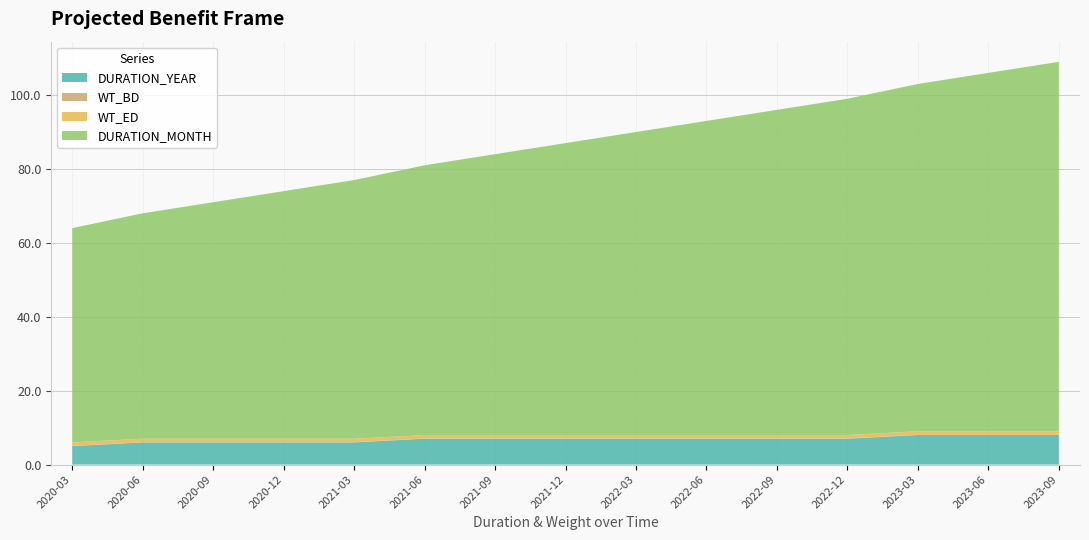

Reading left to right, list all the values displayed in this chart.

DURATION_YEAR: 5.0	6.0	6.0	6.0	6.0	7.0	7.0	7.0	7.0	7.0	7.0	7.0	8.0	8.0	8.0
DURATION_MONTH: 58.0	61.0	64.0	67.0	70.0	73.0	76.0	79.0	82.0	85.0	88.0	91.0	94.0	97.0	100.0
WT_BD: 0.1	0.1	0.1	0.1	0.1	0.1	0.1	0.1	0.1	0.1	0.1	0.1	0.1	0.1	0.1
WT_ED: 0.9	0.9	0.9	0.9	0.9	0.9	0.9	0.9	0.9	0.9	0.9	0.9	0.9	0.9	0.9